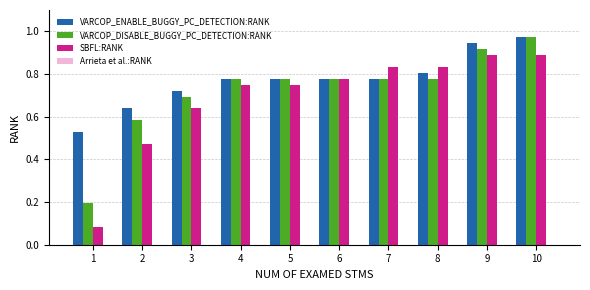

What is the difference between the second highest and second lowest values in the VARCOP_ENABLE_BUGGY_PC_DETECTION:RANK series?

0.3